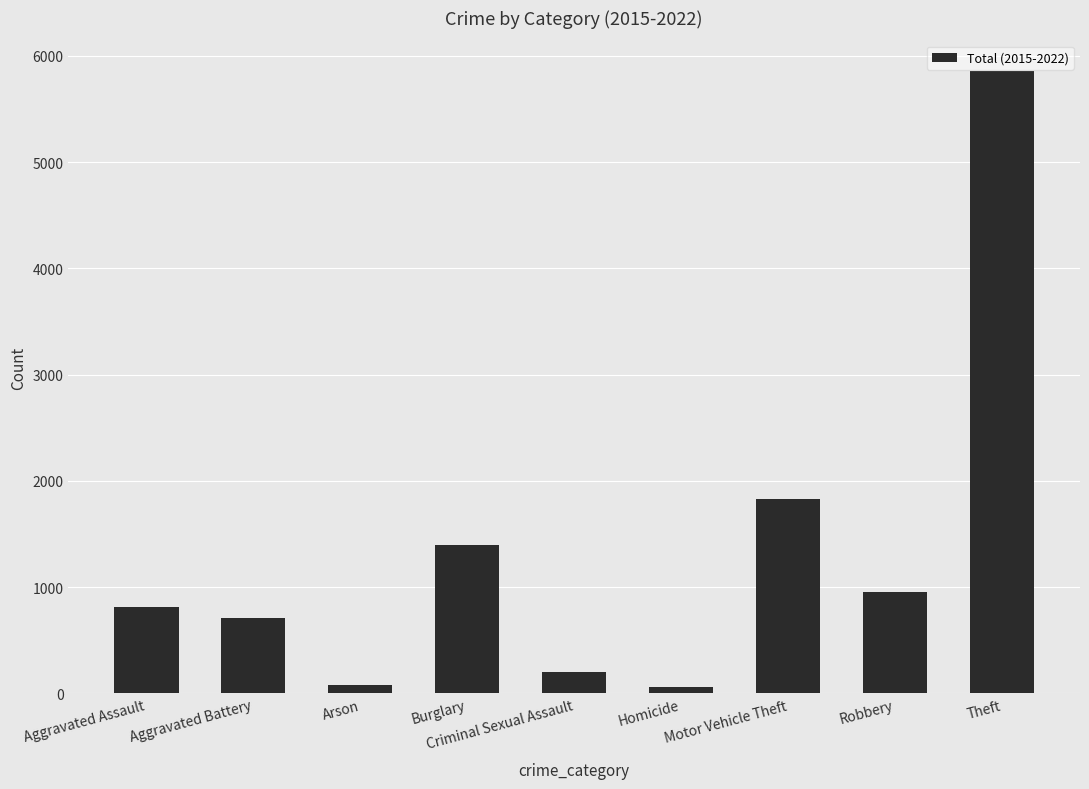

What is the difference between the maximum and minimum values?

5796